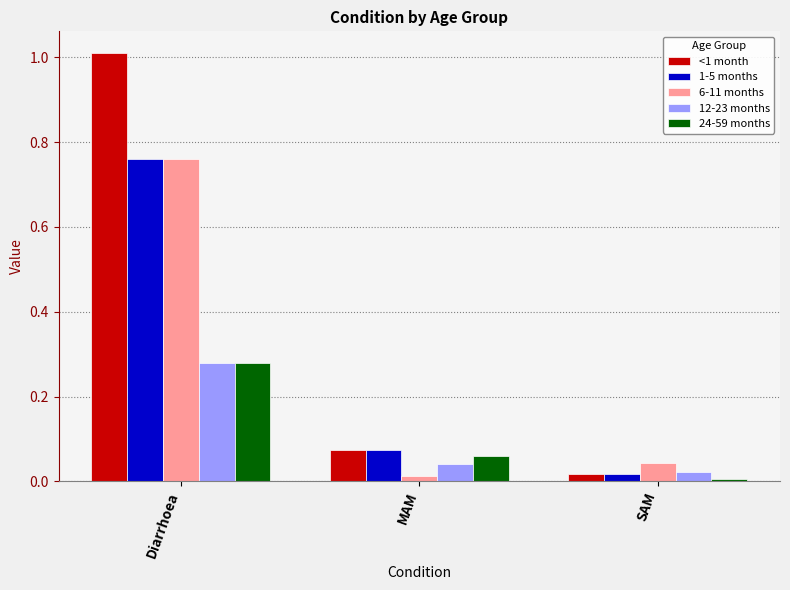

At how many categories does at least one series exceed 0?

3